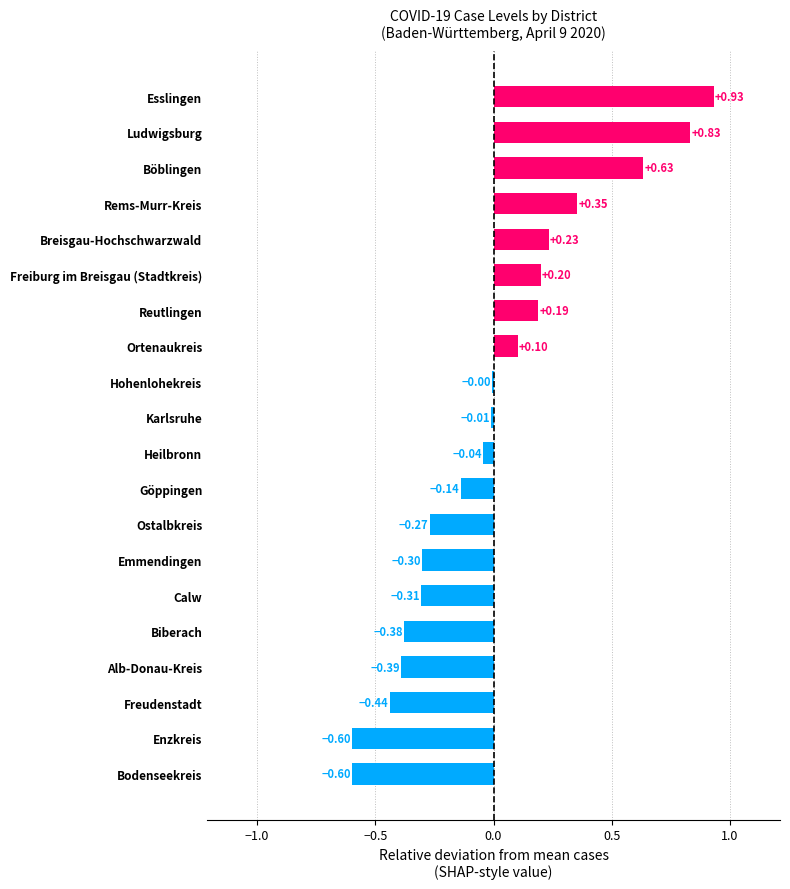

At which label is the value closest to 0?

Hohenlohekreis